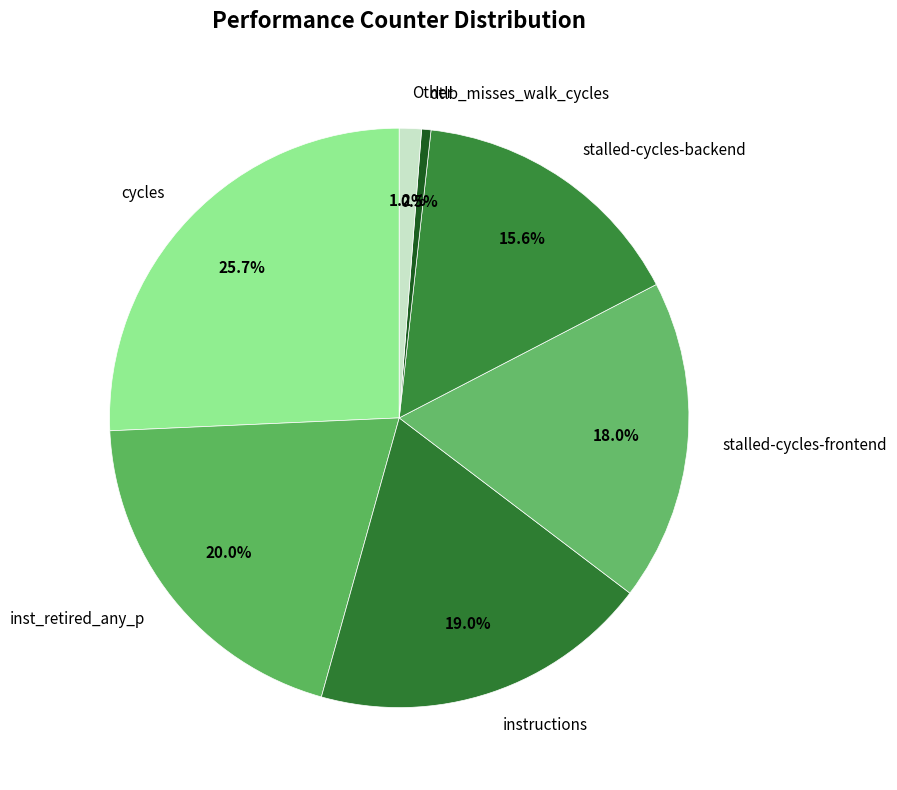

To the nearest percent, what percentage of the pie is stalled-cycles-backend?

16%